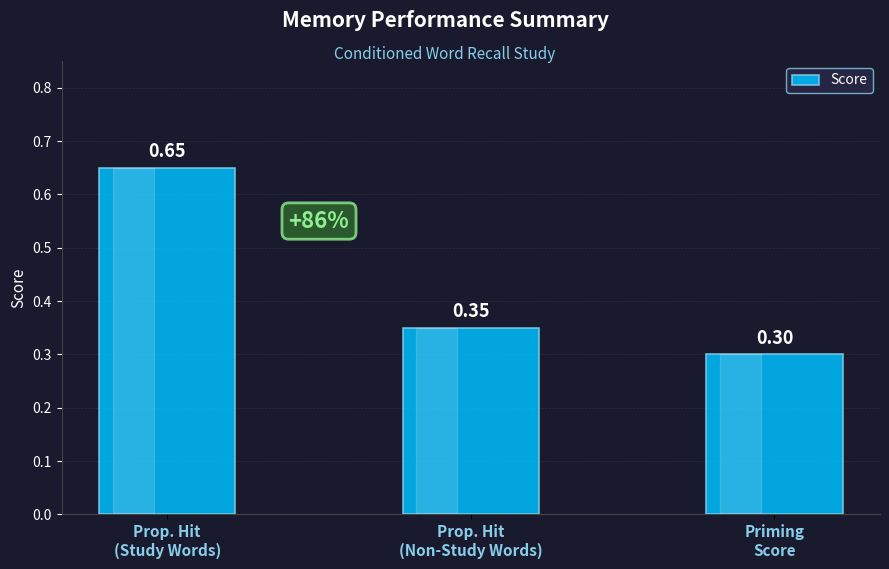

Is it true that the value at Priming
Score is 0.1?

False